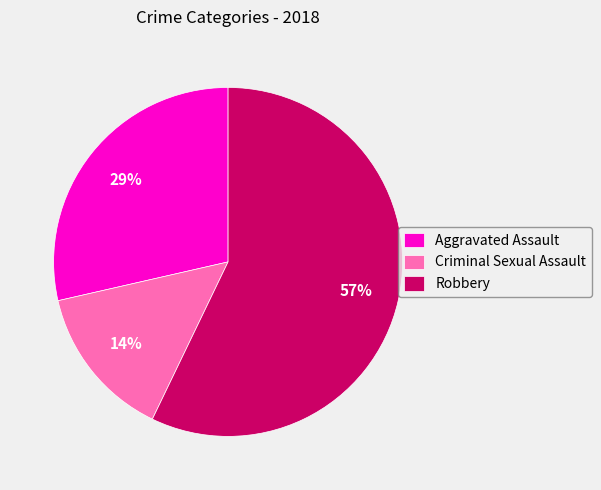

Which category has the smallest portion of the pie?

Criminal Sexual Assault